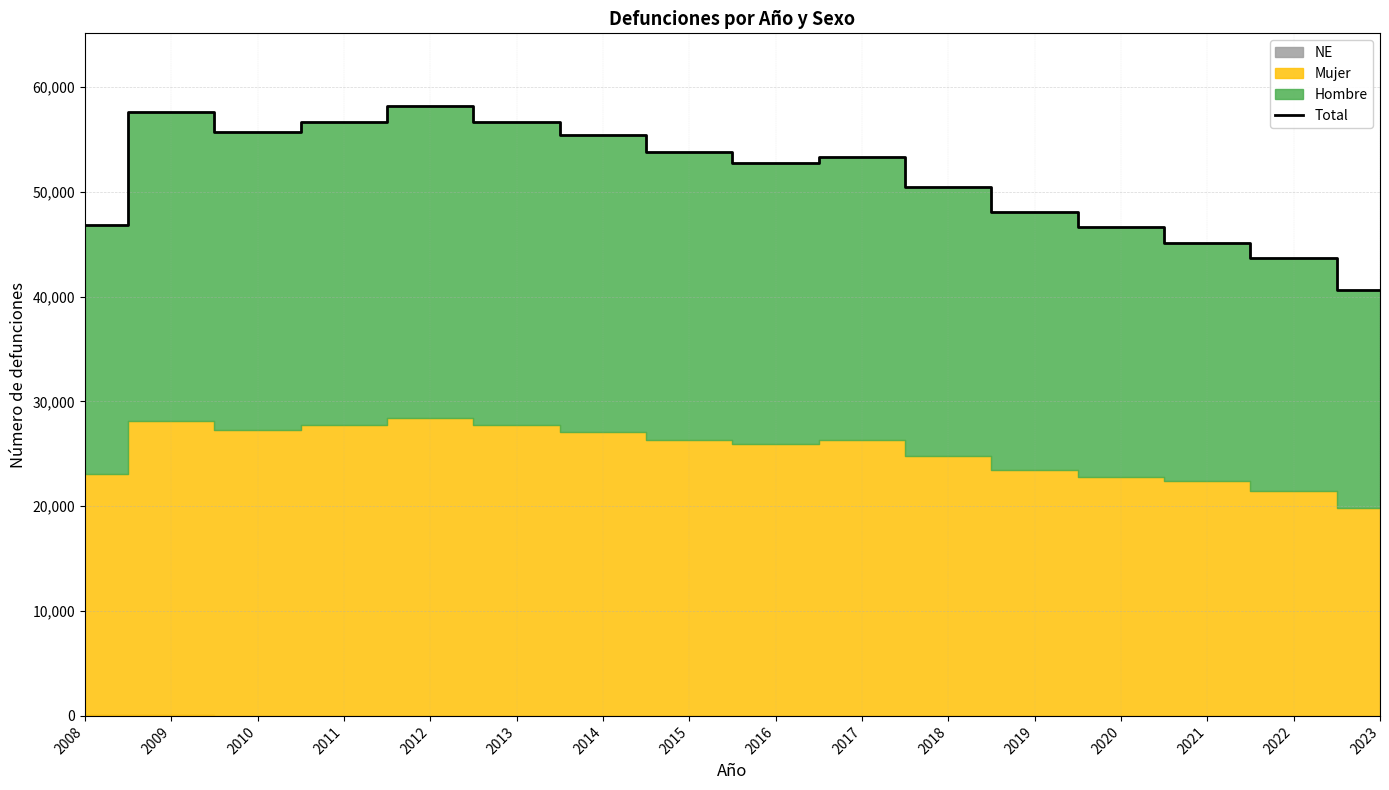

What is the difference between the values at 2022 and 2010?

12065